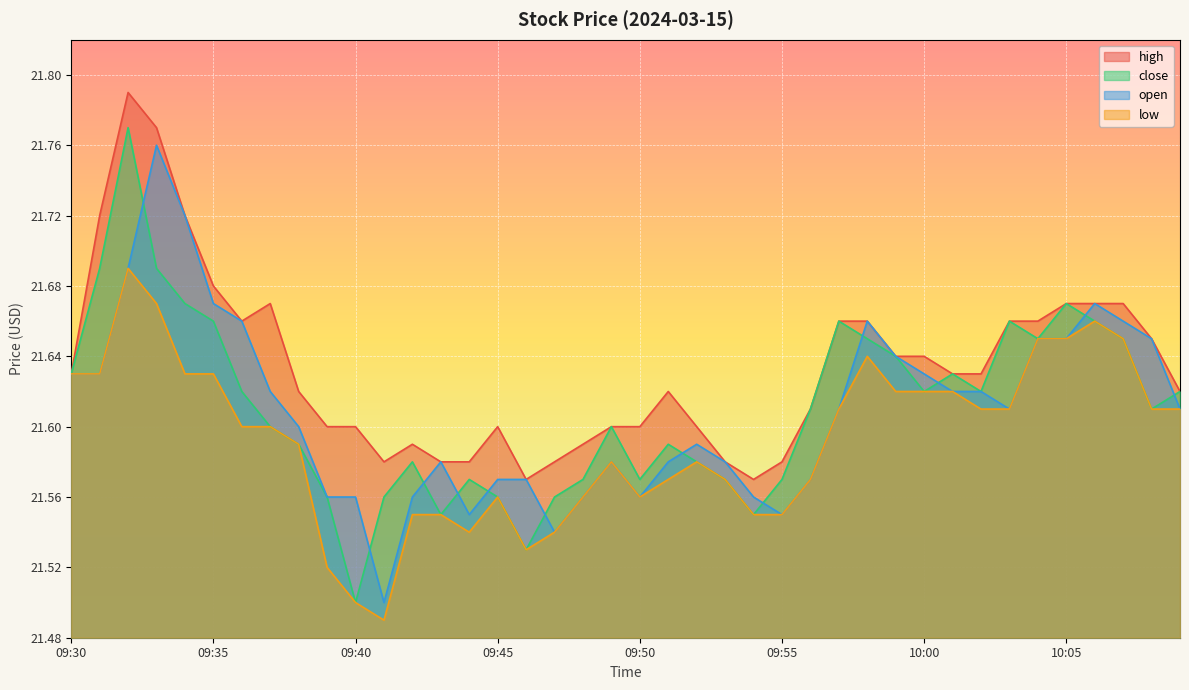

Reading left to right, list all the values displayed in this chart.

high: 09:30=21.6	09:31=21.7	09:32=21.8	09:33=21.8	09:34=21.7	09:35=21.7	09:36=21.7	09:37=21.7	09:38=21.6	09:39=21.6	09:40=21.6	09:41=21.6	09:42=21.6	09:43=21.6	09:44=21.6	09:45=21.6	09:46=21.6	09:47=21.6	09:48=21.6	09:49=21.6	09:50=21.6	09:51=21.6	09:52=21.6	09:53=21.6	09:54=21.6	09:55=21.6	09:56=21.6	09:57=21.7	09:58=21.7	09:59=21.6	10:00=21.6	10:01=21.6	10:02=21.6	10:03=21.7	10:04=21.7	10:05=21.7	10:06=21.7	10:07=21.7	10:08=21.6	10:09=21.6
close: 09:30=21.6	09:31=21.7	09:32=21.8	09:33=21.7	09:34=21.7	09:35=21.7	09:36=21.6	09:37=21.6	09:38=21.6	09:39=21.6	09:40=21.5	09:41=21.6	09:42=21.6	09:43=21.6	09:44=21.6	09:45=21.6	09:46=21.5	09:47=21.6	09:48=21.6	09:49=21.6	09:50=21.6	09:51=21.6	09:52=21.6	09:53=21.6	09:54=21.6	09:55=21.6	09:56=21.6	09:57=21.7	09:58=21.6	09:59=21.6	10:00=21.6	10:01=21.6	10:02=21.6	10:03=21.7	10:04=21.6	10:05=21.7	10:06=21.7	10:07=21.6	10:08=21.6	10:09=21.6
open: 09:30=21.6	09:31=21.6	09:32=21.7	09:33=21.8	09:34=21.7	09:35=21.7	09:36=21.7	09:37=21.6	09:38=21.6	09:39=21.6	09:40=21.6	09:41=21.5	09:42=21.6	09:43=21.6	09:44=21.6	09:45=21.6	09:46=21.6	09:47=21.5	09:48=21.6	09:49=21.6	09:50=21.6	09:51=21.6	09:52=21.6	09:53=21.6	09:54=21.6	09:55=21.6	09:56=21.6	09:57=21.6	09:58=21.7	09:59=21.6	10:00=21.6	10:01=21.6	10:02=21.6	10:03=21.6	10:04=21.6	10:05=21.6	10:06=21.7	10:07=21.7	10:08=21.6	10:09=21.6
low: 09:30=21.6	09:31=21.6	09:32=21.7	09:33=21.7	09:34=21.6	09:35=21.6	09:36=21.6	09:37=21.6	09:38=21.6	09:39=21.5	09:40=21.5	09:41=21.5	09:42=21.6	09:43=21.6	09:44=21.5	09:45=21.6	09:46=21.5	09:47=21.5	09:48=21.6	09:49=21.6	09:50=21.6	09:51=21.6	09:52=21.6	09:53=21.6	09:54=21.6	09:55=21.6	09:56=21.6	09:57=21.6	09:58=21.6	09:59=21.6	10:00=21.6	10:01=21.6	10:02=21.6	10:03=21.6	10:04=21.6	10:05=21.6	10:06=21.7	10:07=21.6	10:08=21.6	10:09=21.6